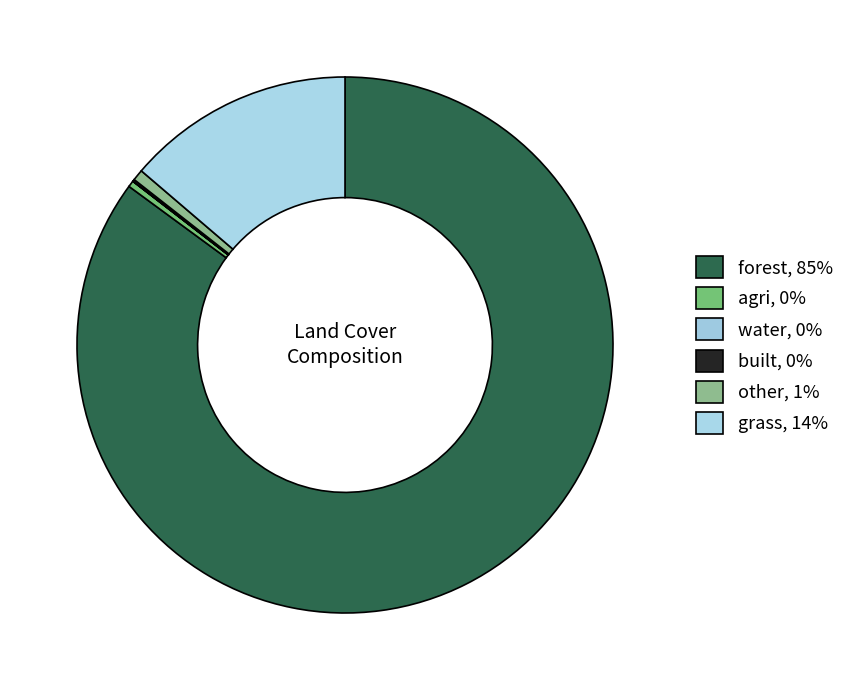

To the nearest percent, what is the average slice percentage?

17%